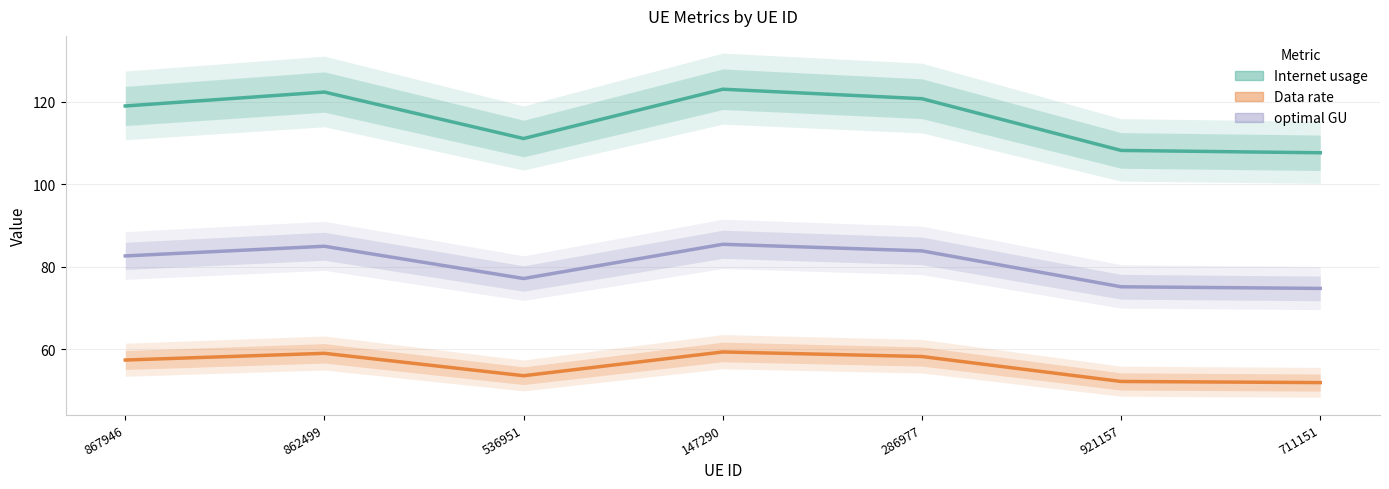

Is the value of Internet usage at 536951 greater than the value of optimal GU at 867946?

Yes